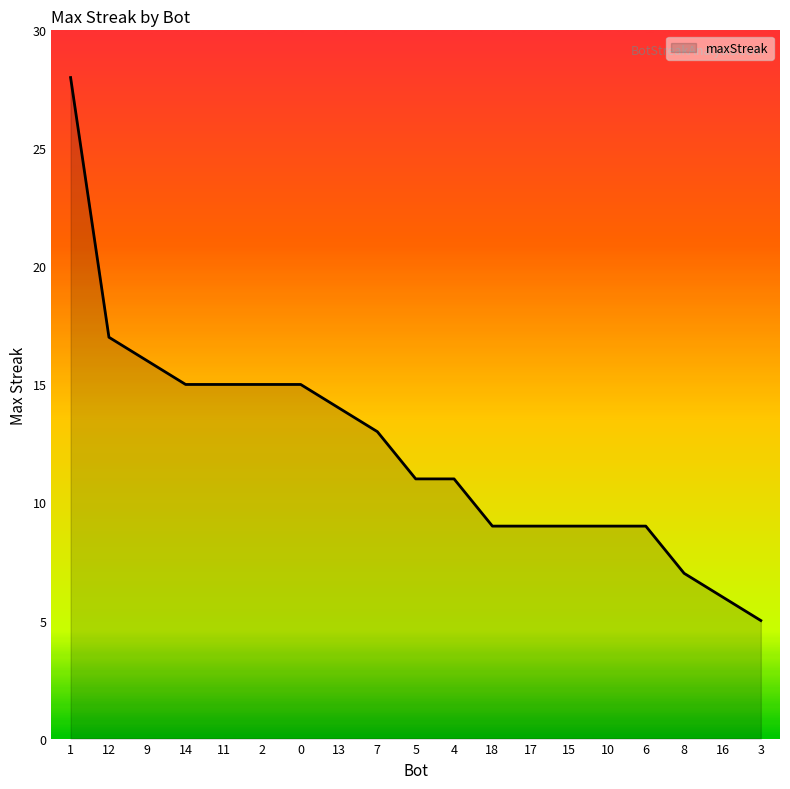

What position from the left is 12?

2